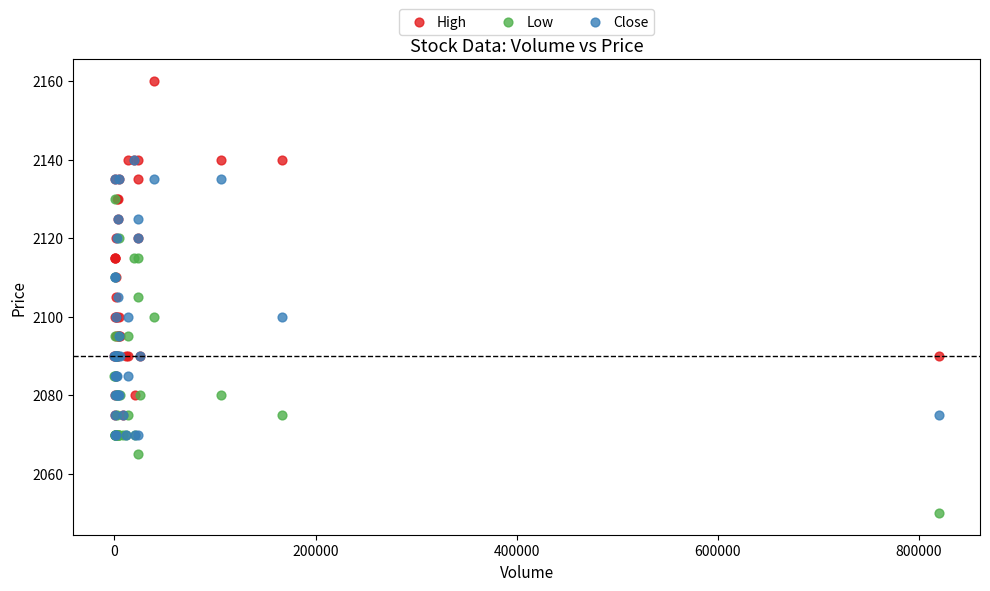

Which series reaches the minimum Y coordinate?

Low